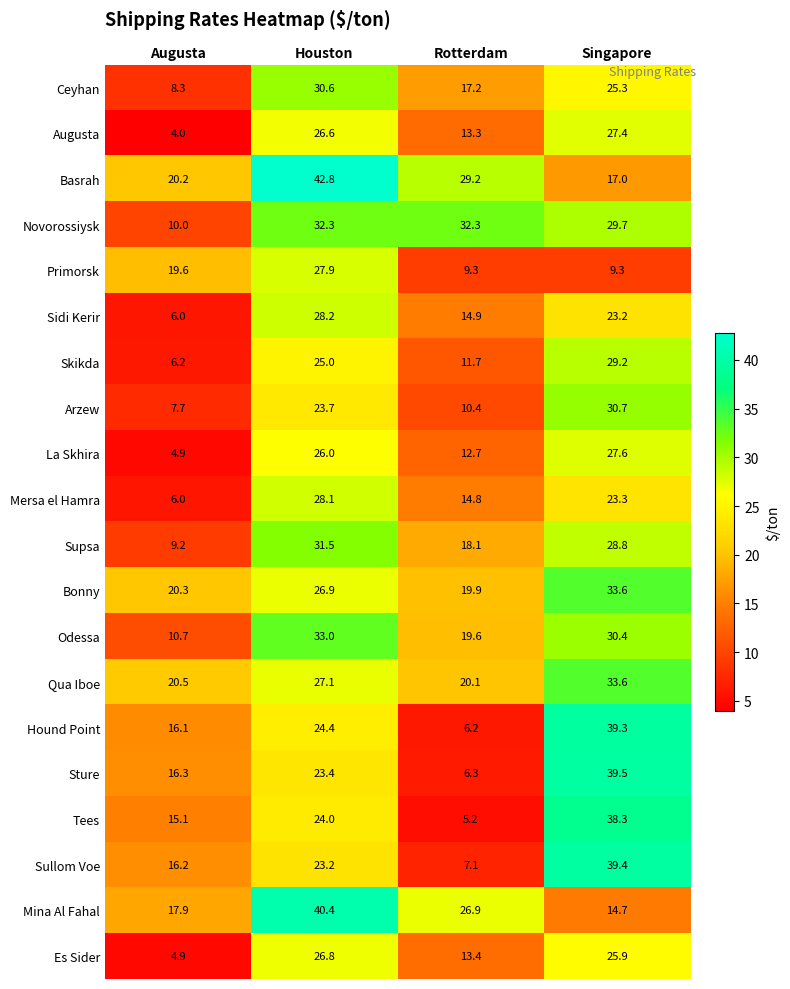

Is it true that Sidi Kerir equals 14.9 at Rotterdam?

True